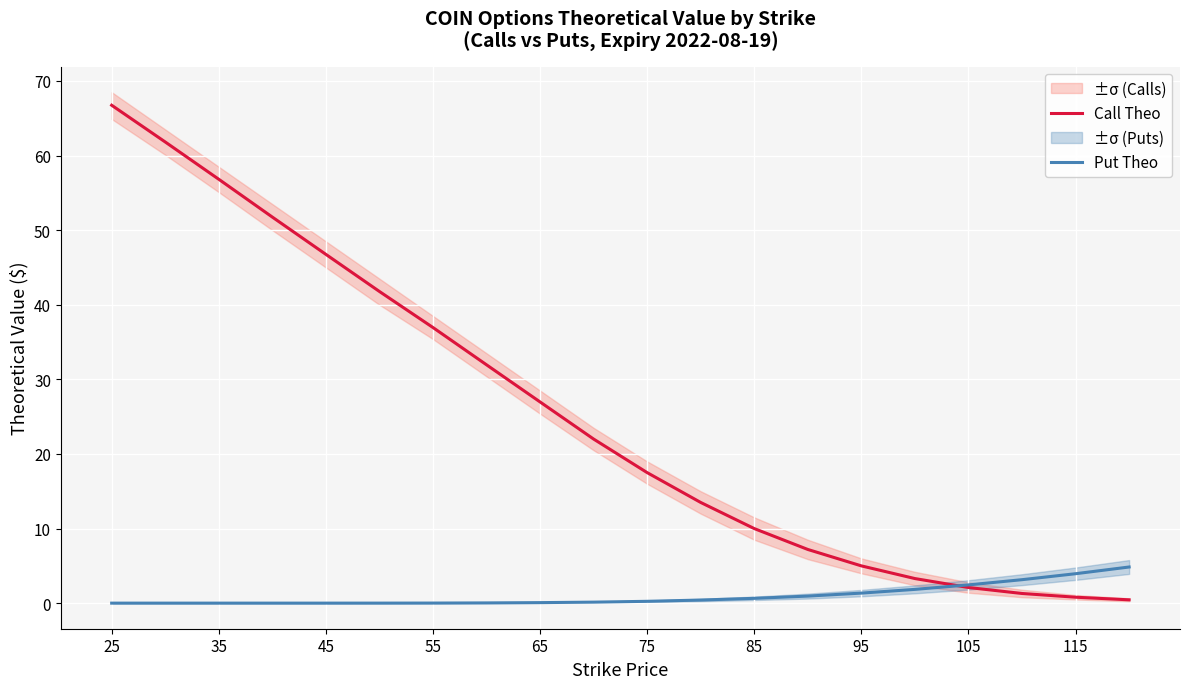

How many interior local peaks does the Put Theo series have?

2